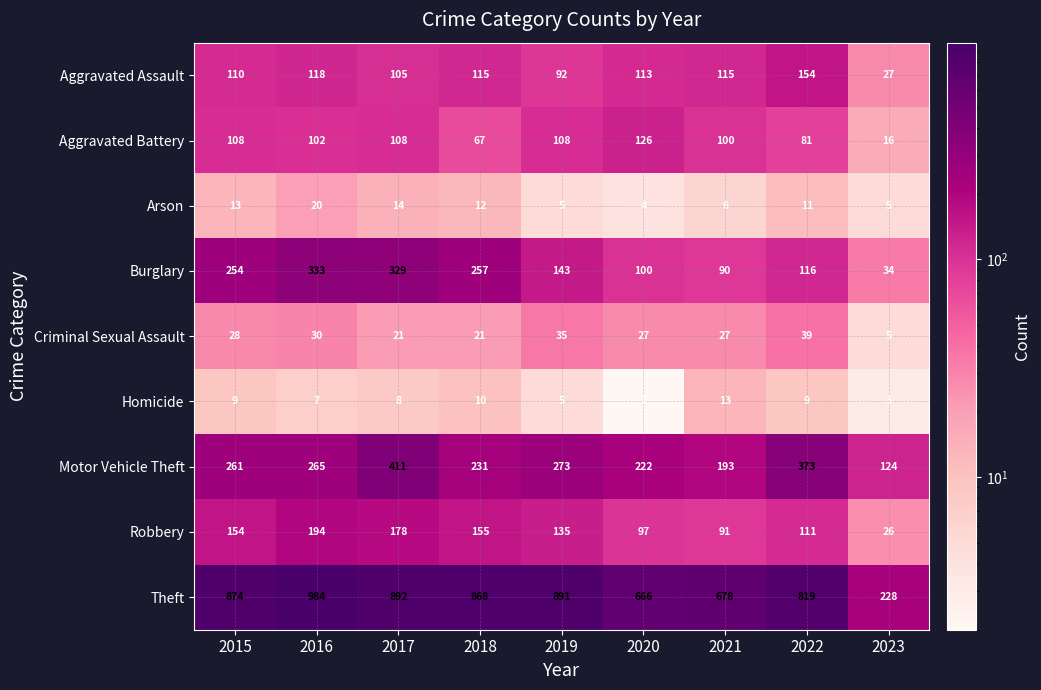

Is it true that Criminal Sexual Assault equals 41 at 2020?

False